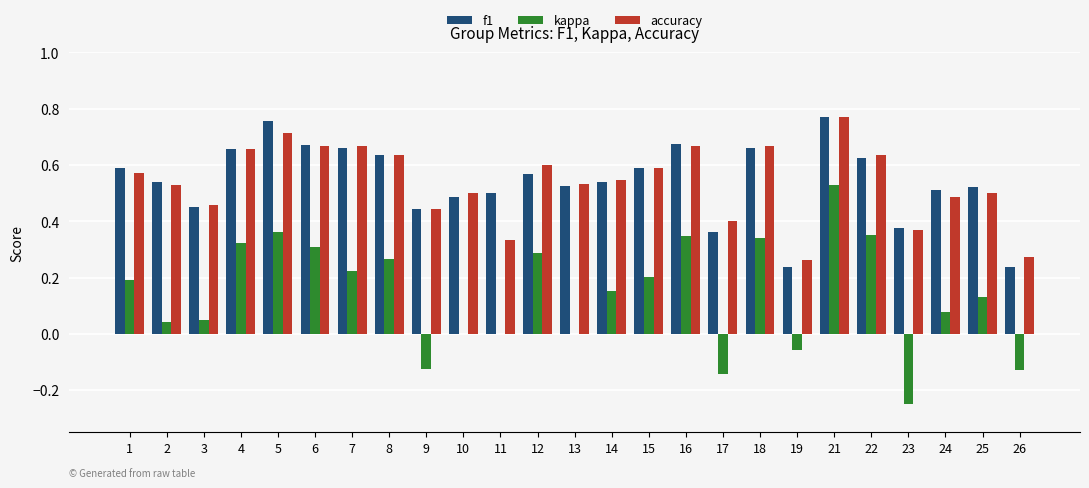

At which label does kappa reach its peak?

21